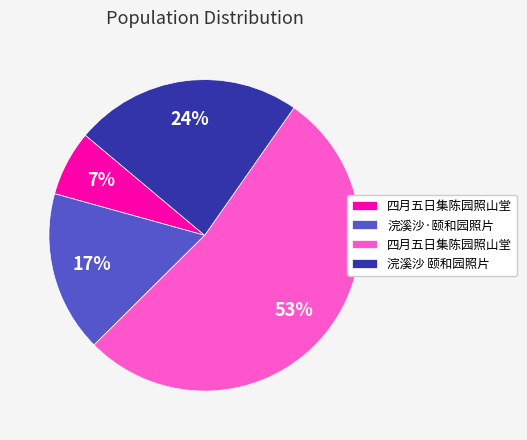

Is there a majority slice in this chart?

Yes